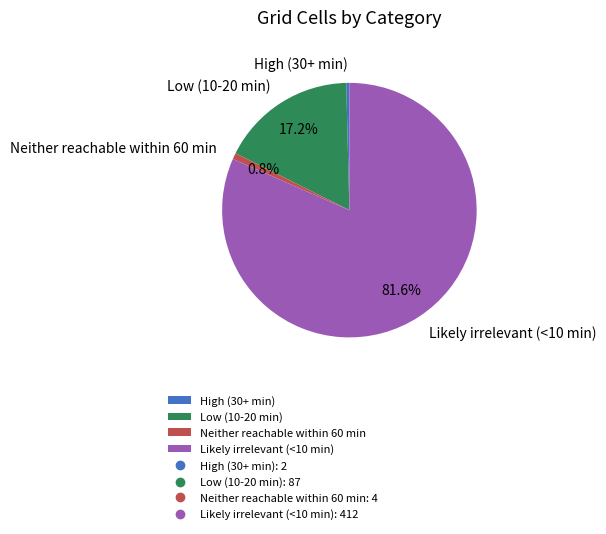

How many segments does this pie chart have?

4